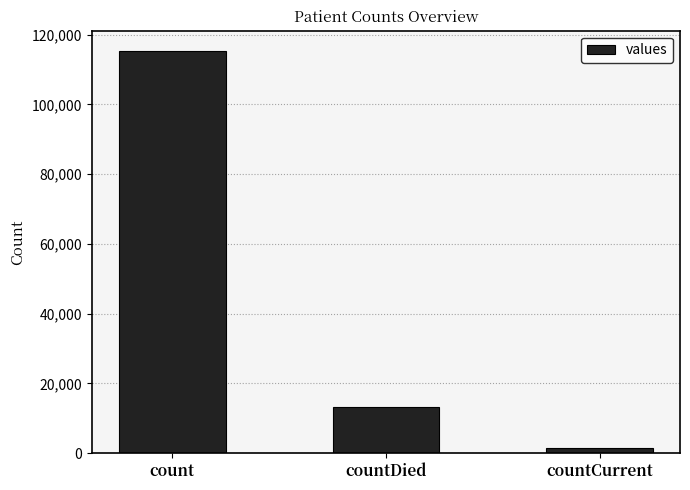

Which label corresponds to the smallest value in the chart?

countCurrent